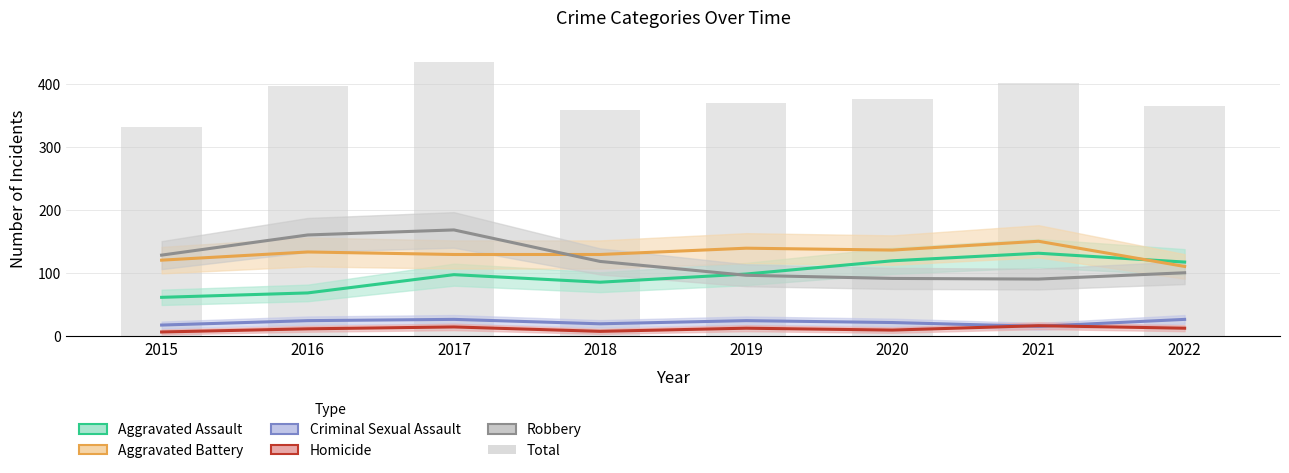

Where is Aggravated Assault nearest to the value 96?

2017